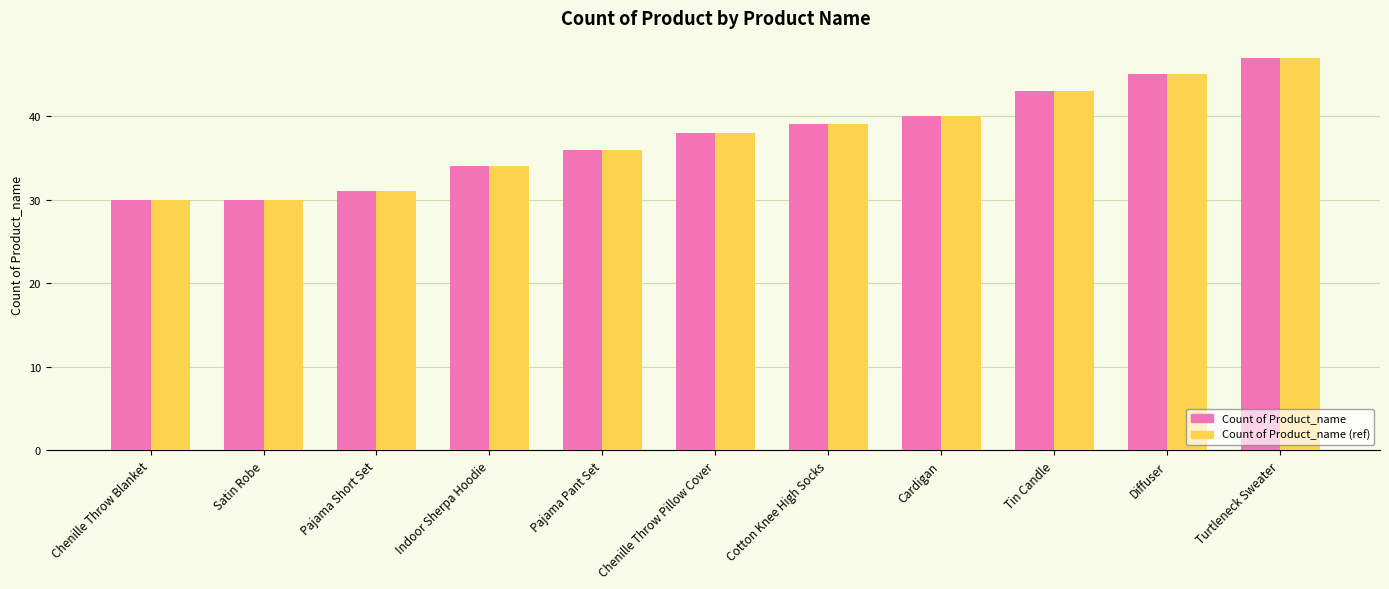

The Count of Product_name series shows 30 at Satin Robe. True or false?

True